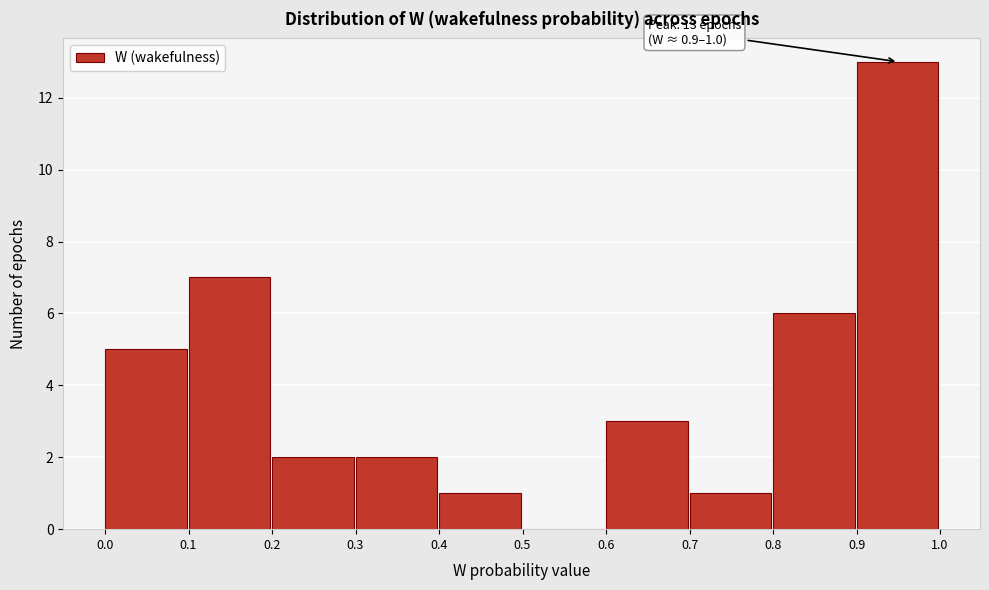

Which range on the x-axis has the tallest bar?

0.9 to 1.0